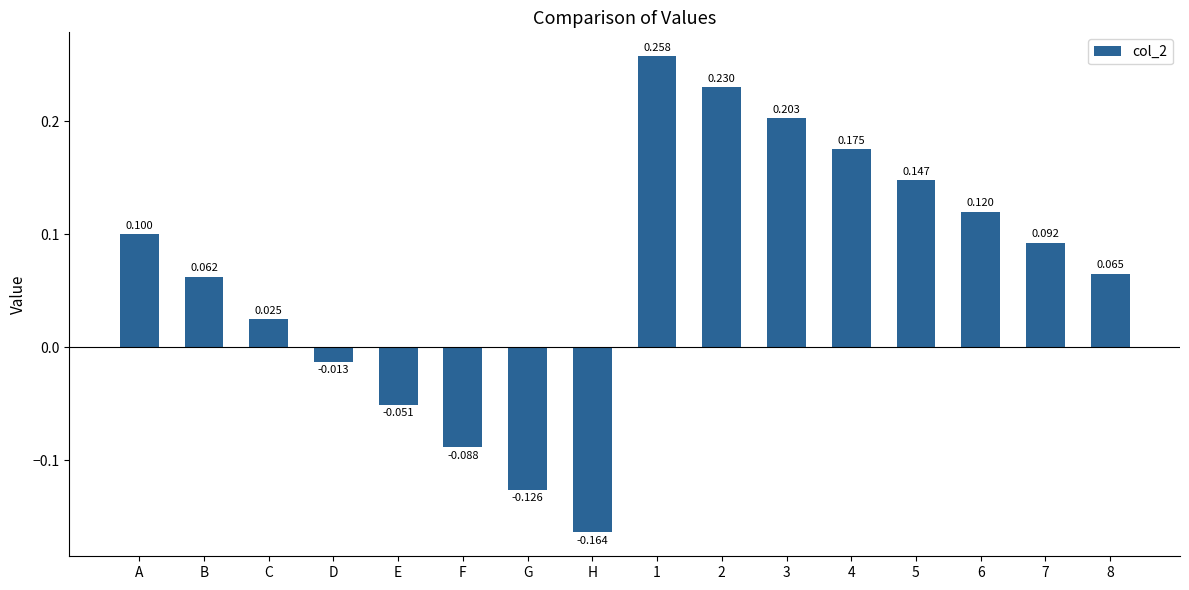

What is the sum of all values?

1.0